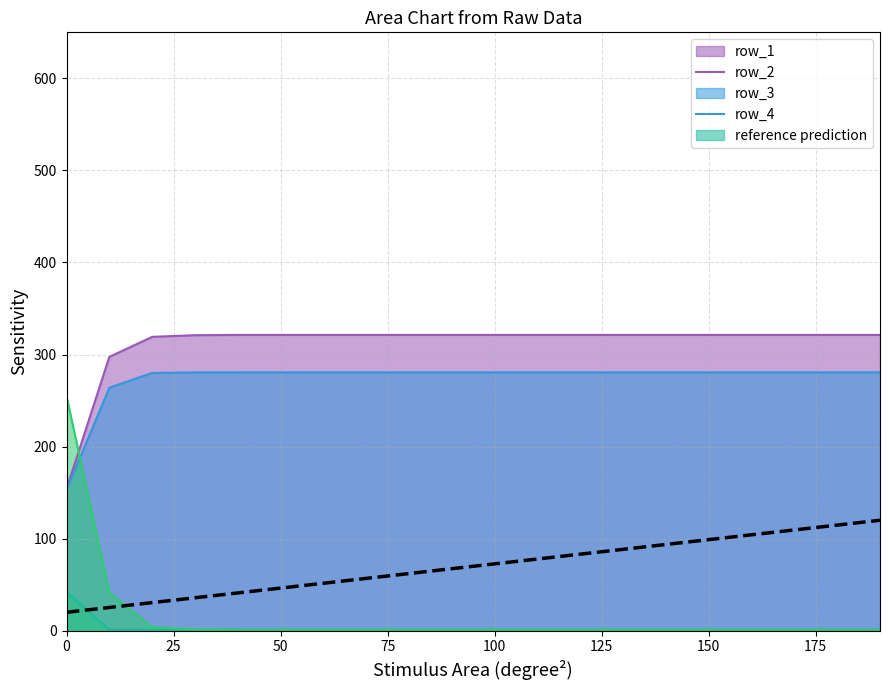

How many values are below 72?

10